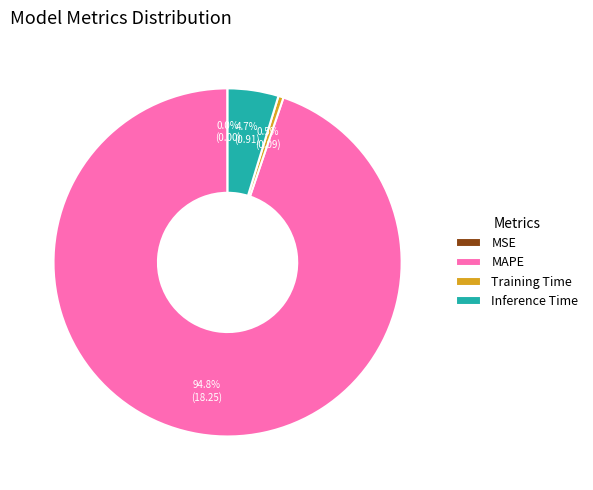

Combined, what portion of the pie is Inference Time and MAPE?

99.5%